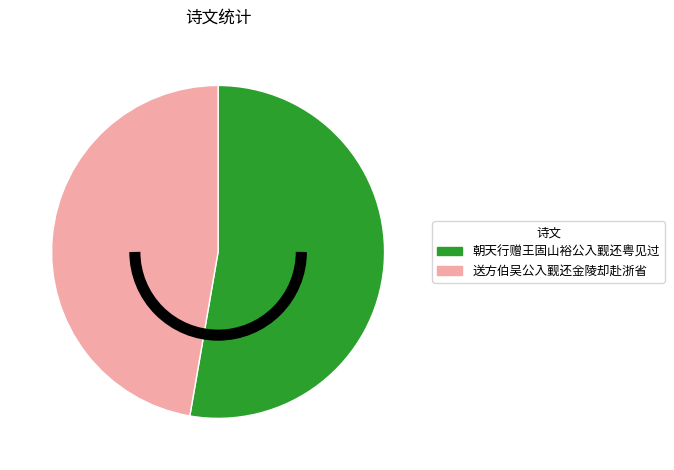

How many segments does this pie chart have?

2